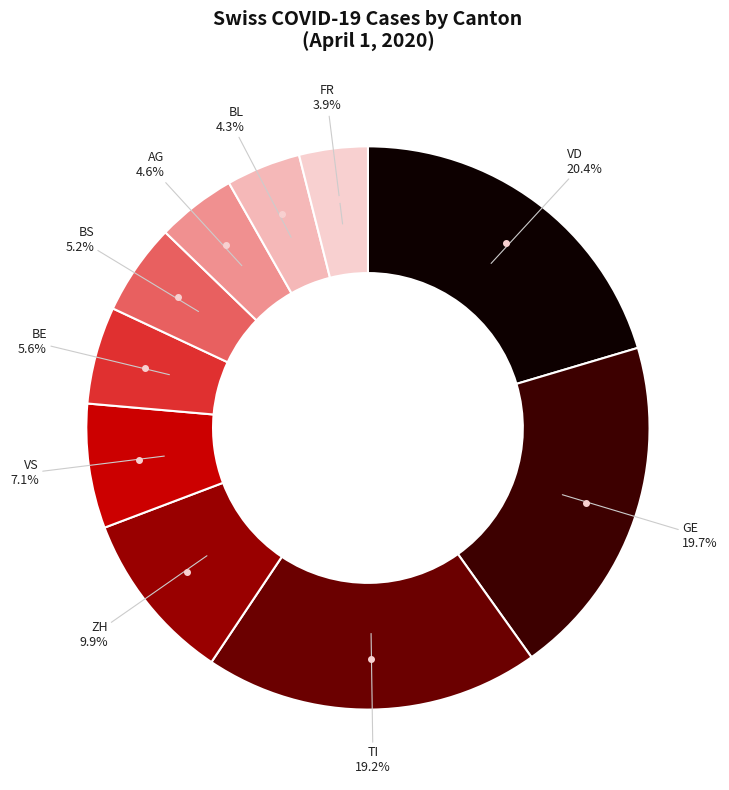

How many slices are in this pie chart?

10